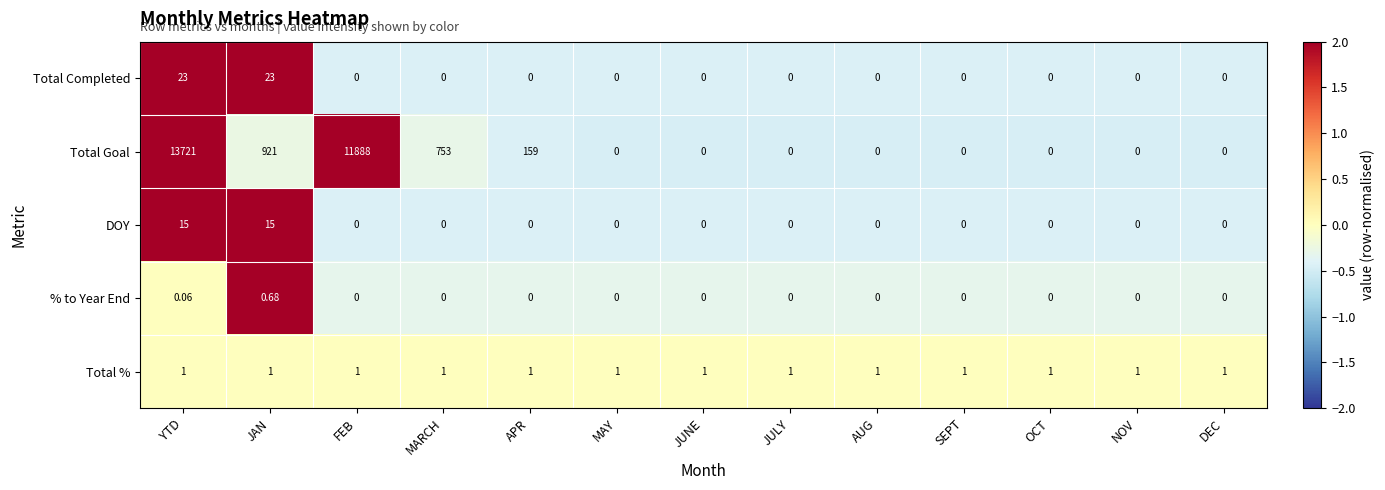

At which category is the sum across all series the highest?

YTD